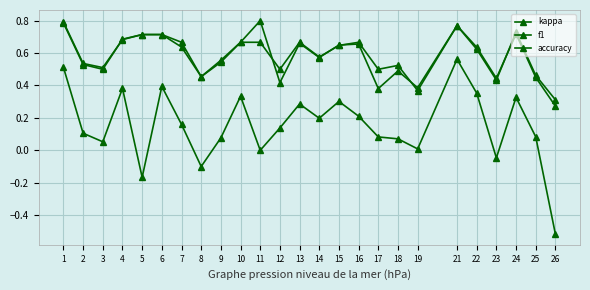

True or false: f1 and kappa intersect in this chart.

False